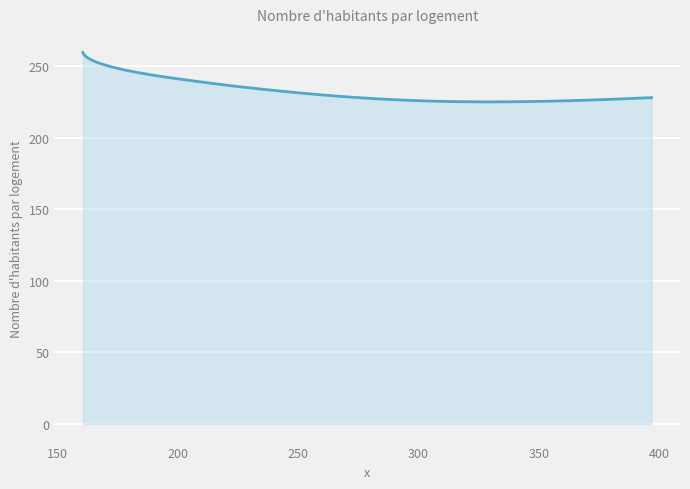

What is the difference between the maximum and minimum values?

34.5